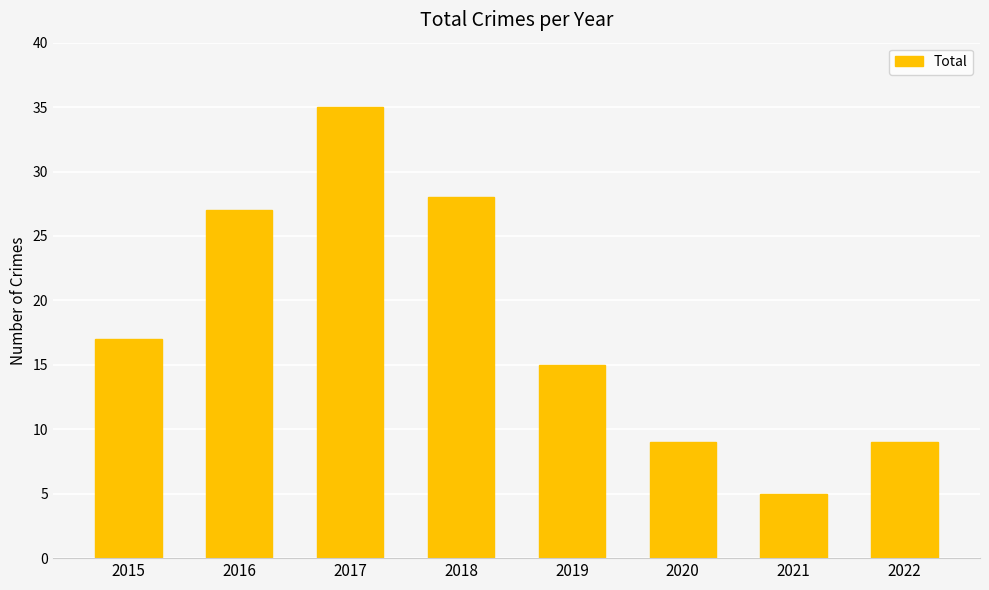

Is it true that the value at 2015 is 24?

False